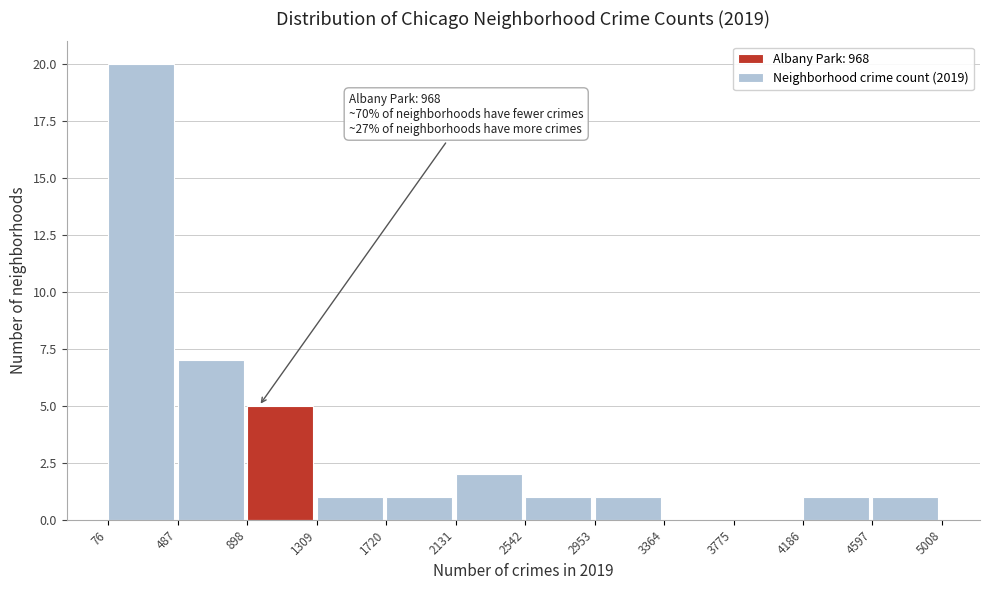

Which range on the x-axis has the tallest bar?

76 to 487